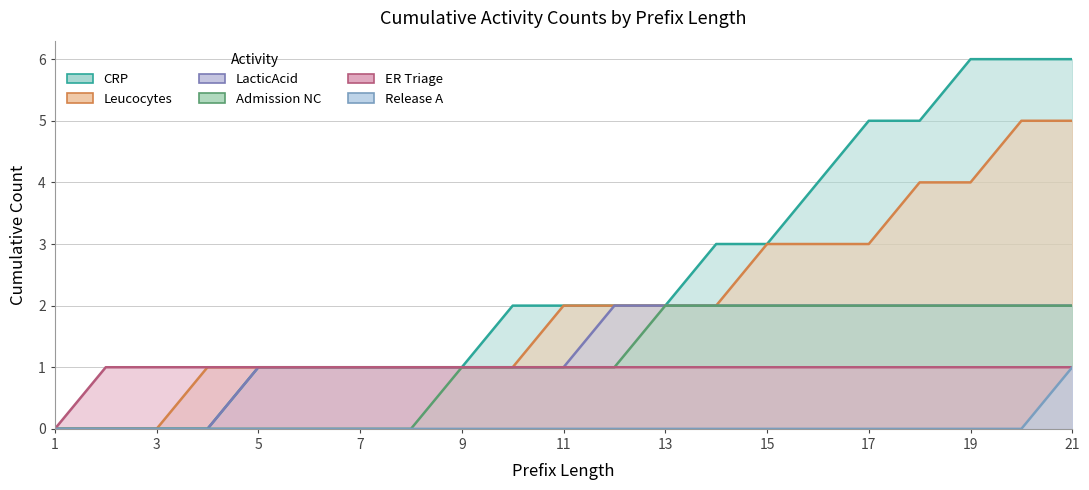

Reading left to right, transcribe all the data shown in this chart.

CRP: 1=0	2=0	3=0	4=0	5=1	6=1	7=1	8=1	9=1	10=2	11=2	12=2	13=2	14=3	15=3	16=4	17=5	18=5	19=6	20=6	21=6
Leucocytes: 1=0	2=0	3=0	4=1	5=1	6=1	7=1	8=1	9=1	10=1	11=2	12=2	13=2	14=2	15=3	16=3	17=3	18=4	19=4	20=5	21=5
LacticAcid: 1=0	2=0	3=0	4=0	5=1	6=1	7=1	8=1	9=1	10=1	11=1	12=2	13=2	14=2	15=2	16=2	17=2	18=2	19=2	20=2	21=2
Admission NC: 1=0	2=0	3=0	4=0	5=0	6=0	7=0	8=0	9=1	10=1	11=1	12=1	13=2	14=2	15=2	16=2	17=2	18=2	19=2	20=2	21=2
ER Triage: 1=0	2=1	3=1	4=1	5=1	6=1	7=1	8=1	9=1	10=1	11=1	12=1	13=1	14=1	15=1	16=1	17=1	18=1	19=1	20=1	21=1
Release A: 1=0	2=0	3=0	4=0	5=0	6=0	7=0	8=0	9=0	10=0	11=0	12=0	13=0	14=0	15=0	16=0	17=0	18=0	19=0	20=0	21=1